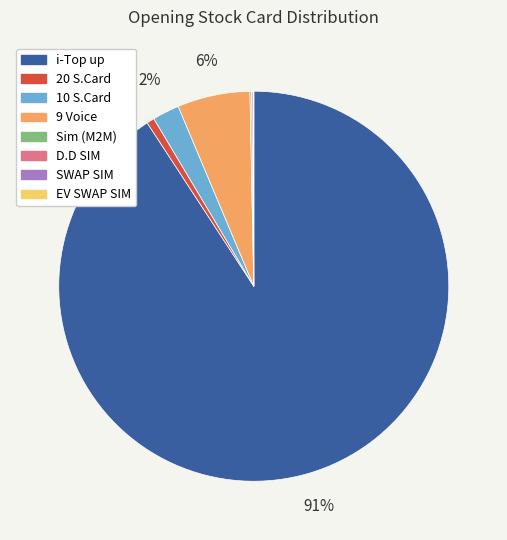

Does any single category account for the majority?

Yes